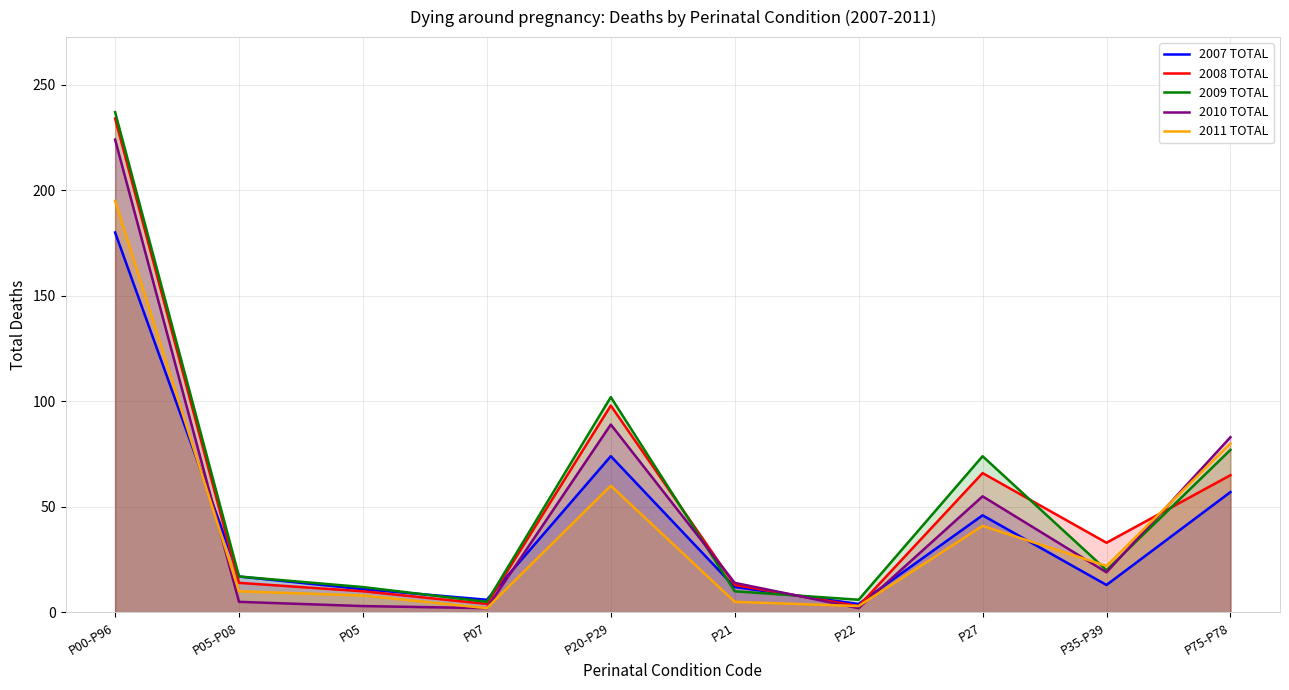

What is the greatest value displayed?

237